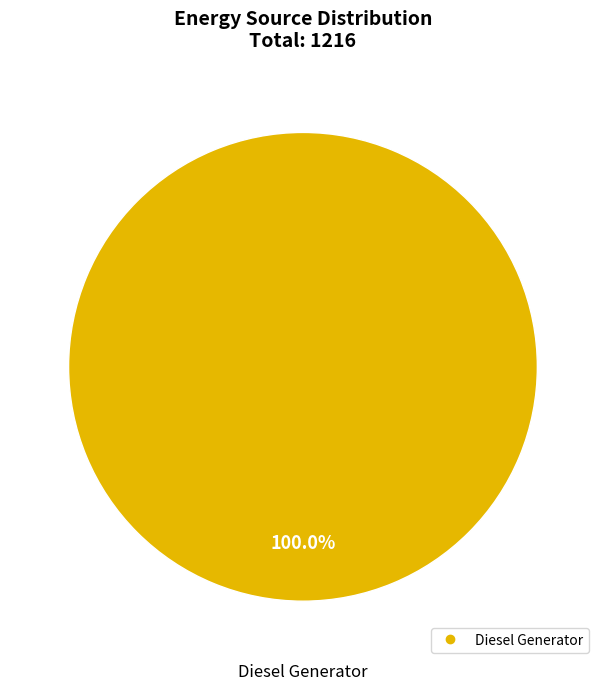

Is there a majority slice in this chart?

Yes